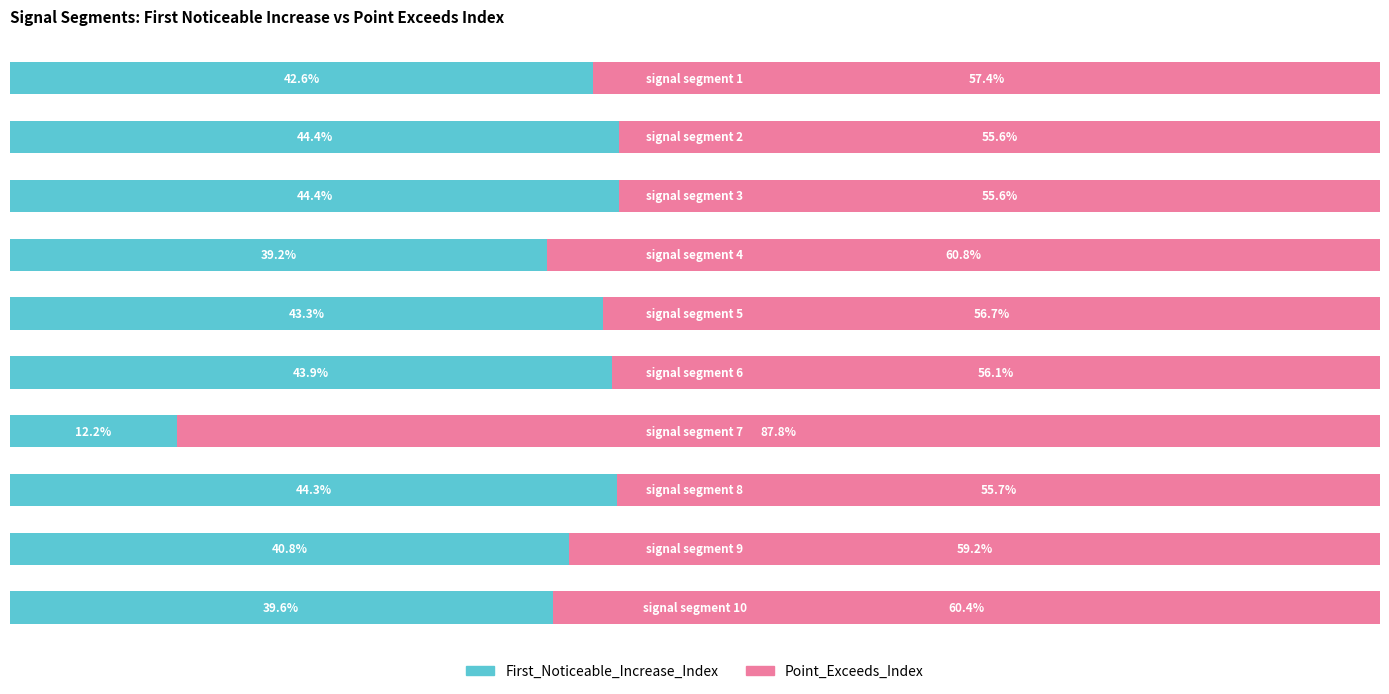

At how many categories does at least one series exceed 68?

1